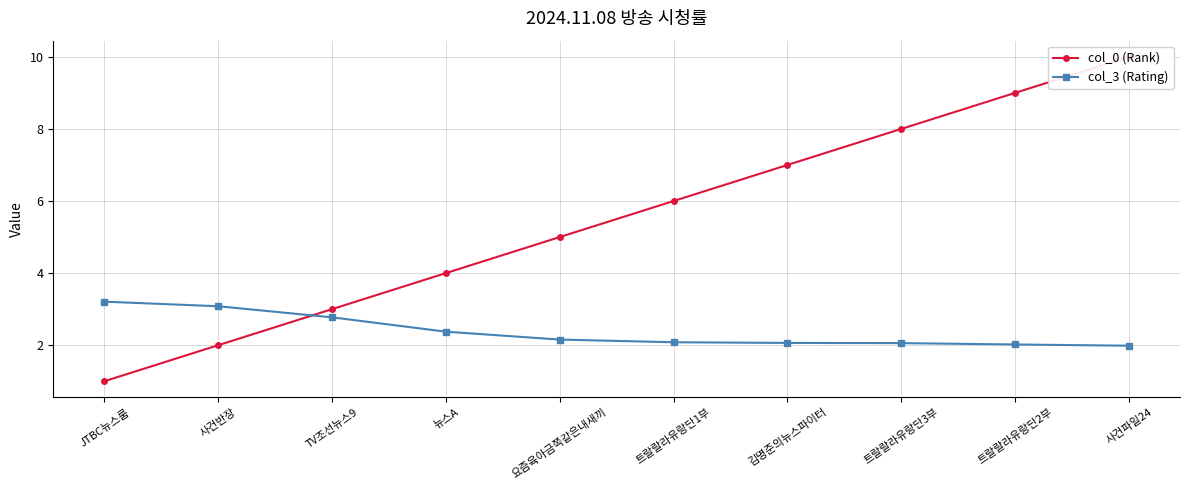

What is the smallest value displayed?

1.0